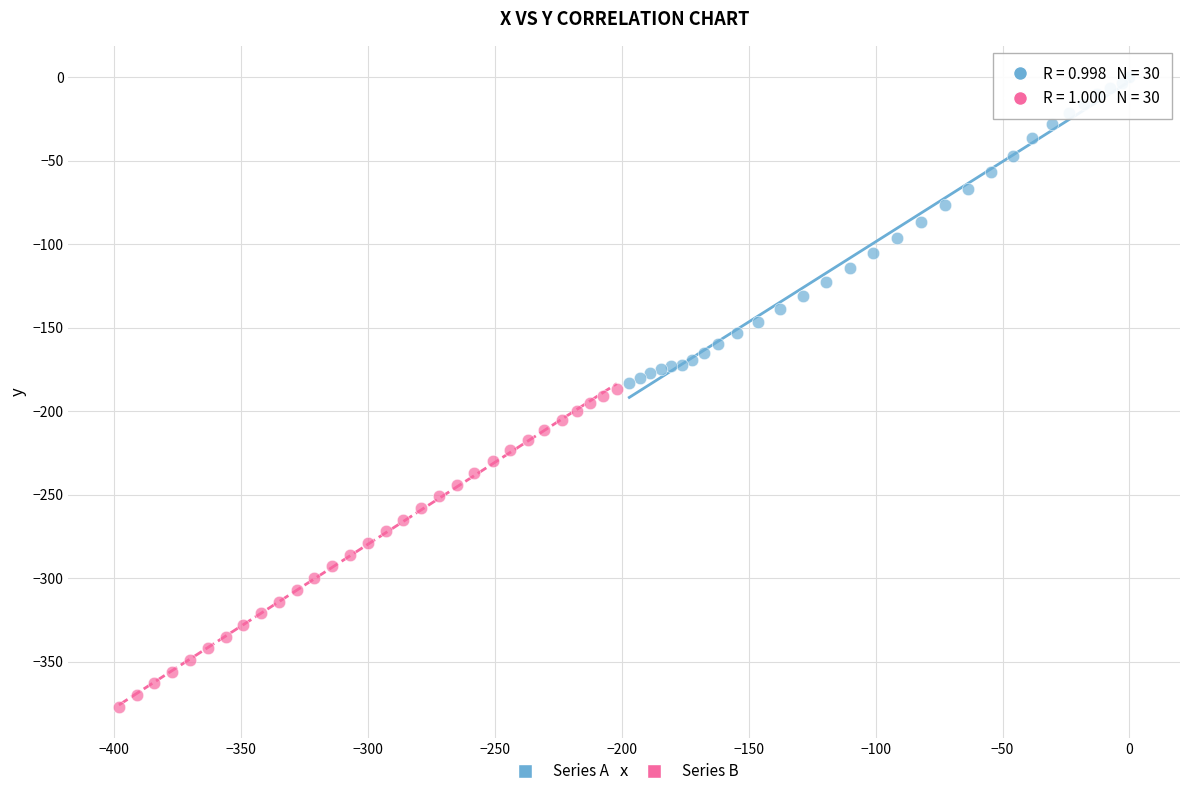

Which series contains the highest Y value?

Series A